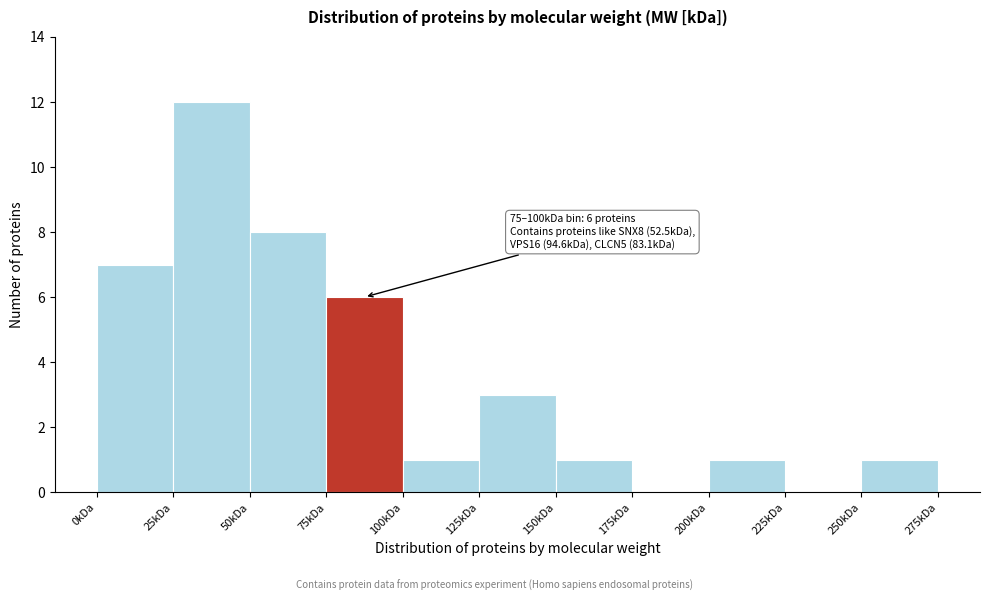

Over which range of the x-axis is the bar tallest?

25 to 50